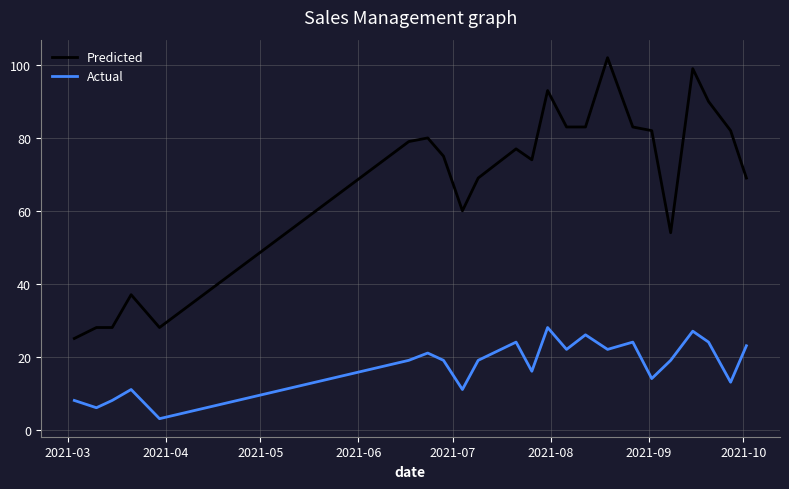

Which series has the largest range (max minus min)?

Predicted